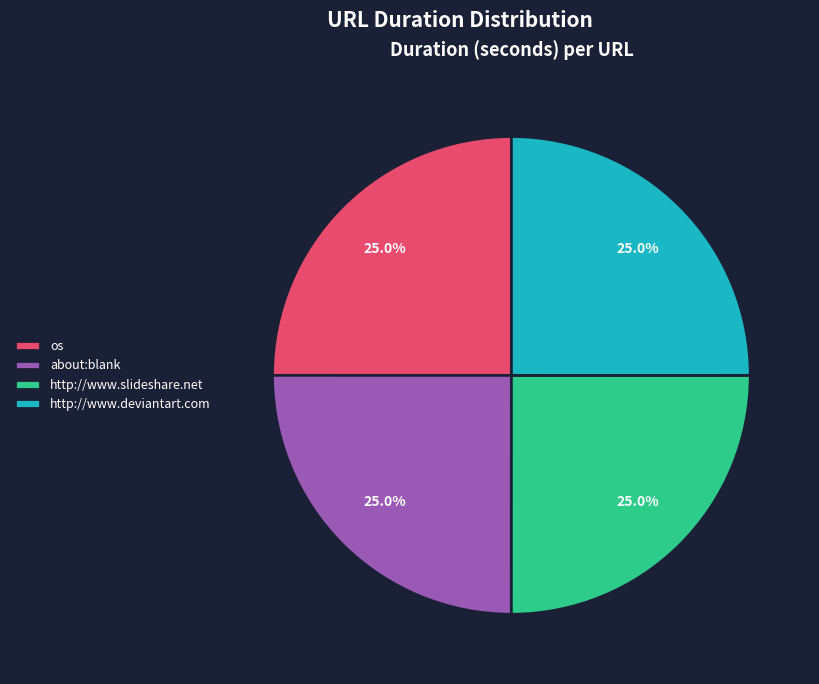

Approximately how many times larger is the value at about:blank compared to http://www.deviantart.com?

1.0